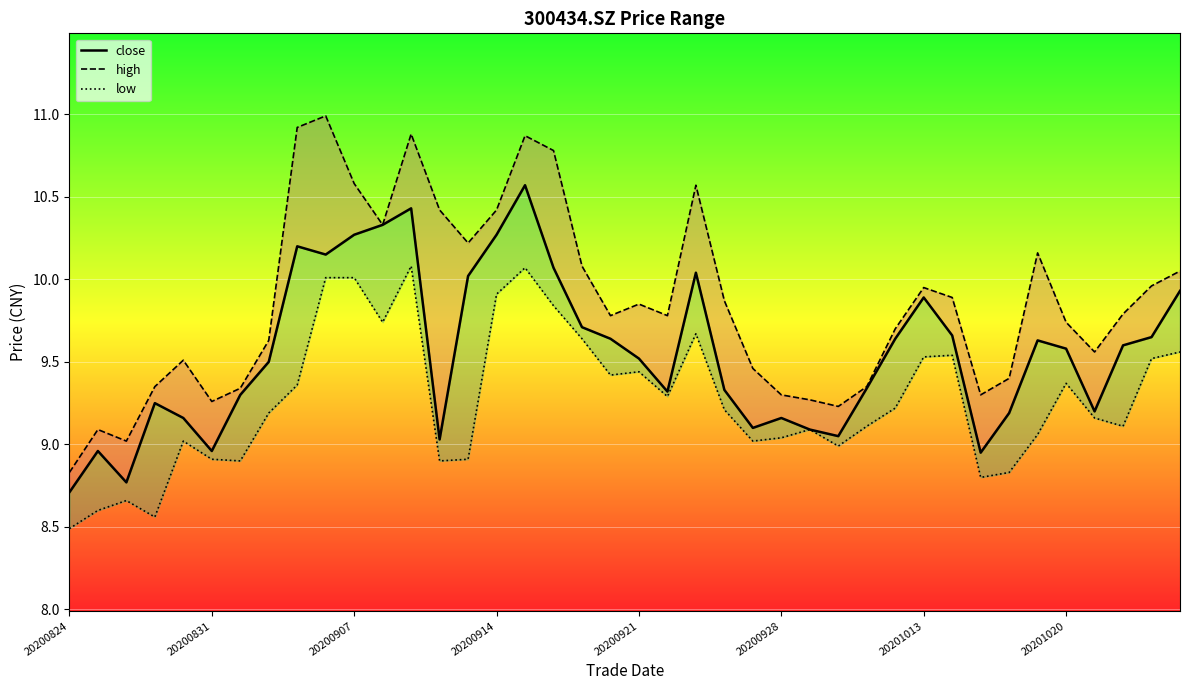

True or false: close and high cross at least once.

False